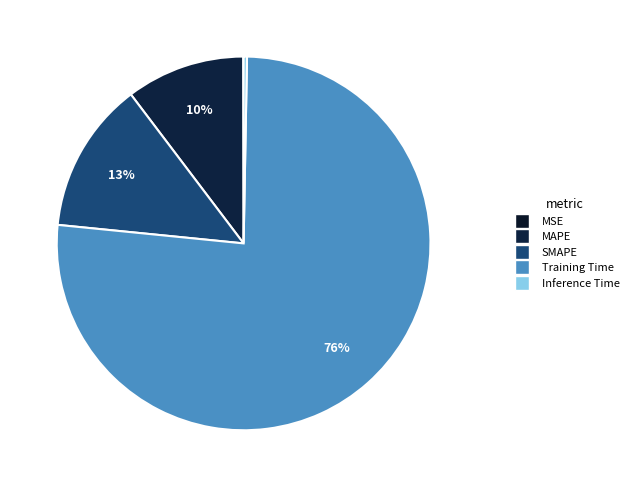

Which slice is the smallest?

MSE